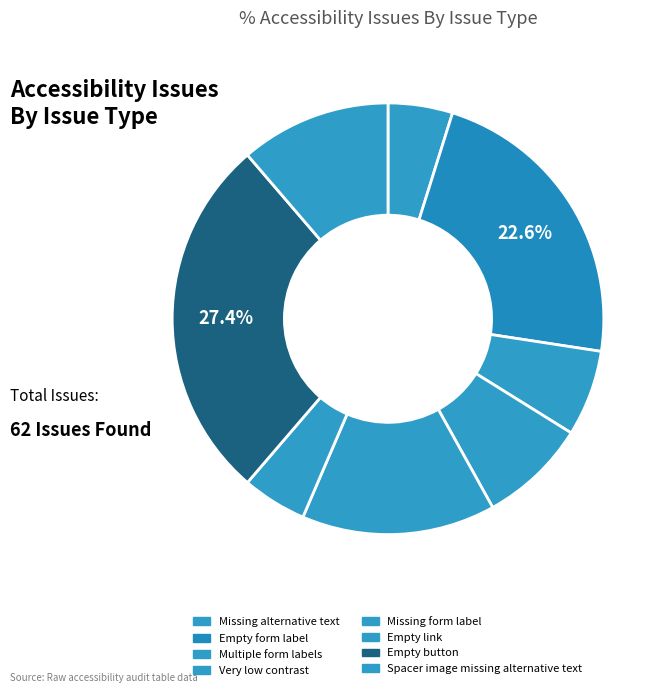

To the nearest percent, what is the difference between the largest and smallest slice percentages?

23%